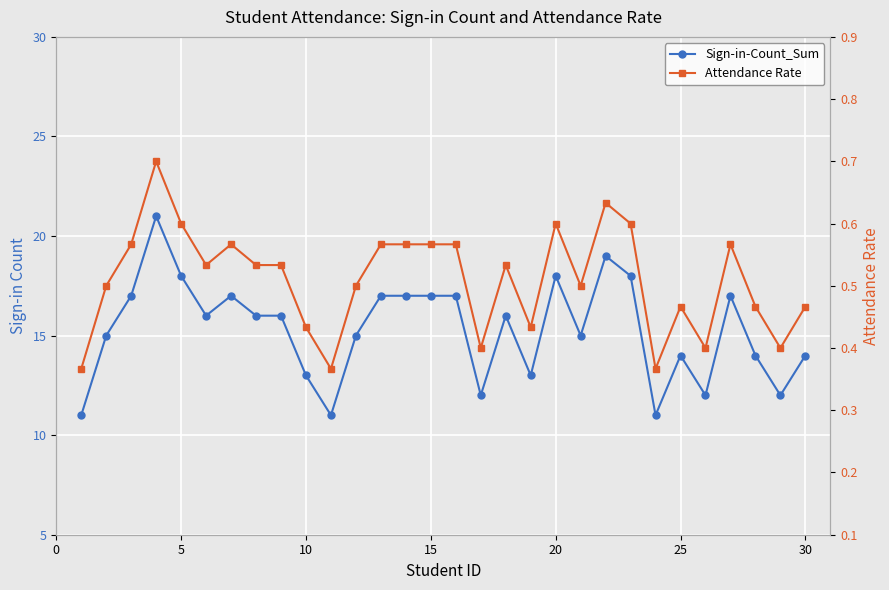

What is the highest value of the Attendance Rate series?

0.7